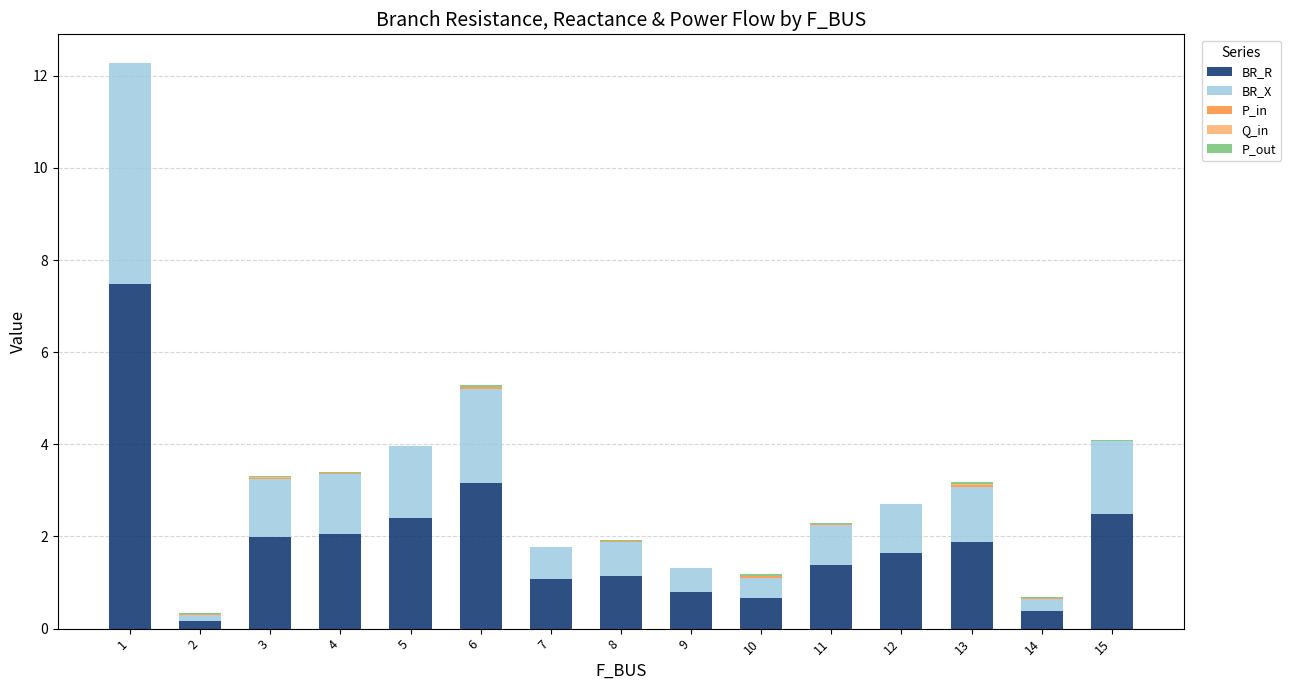

What is the highest value of the BR_R series?

7.5